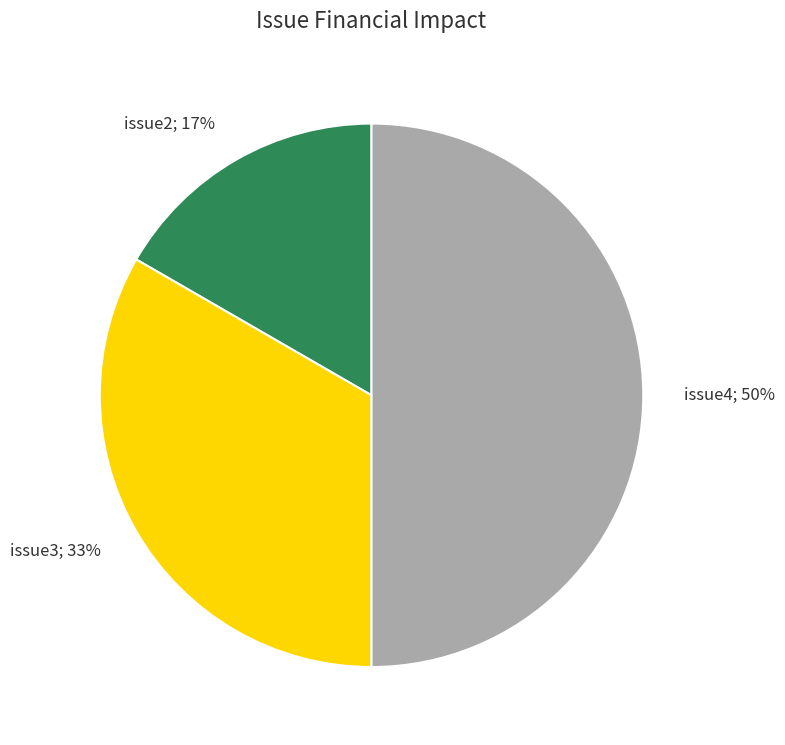

Count the number of slices in the pie.

3